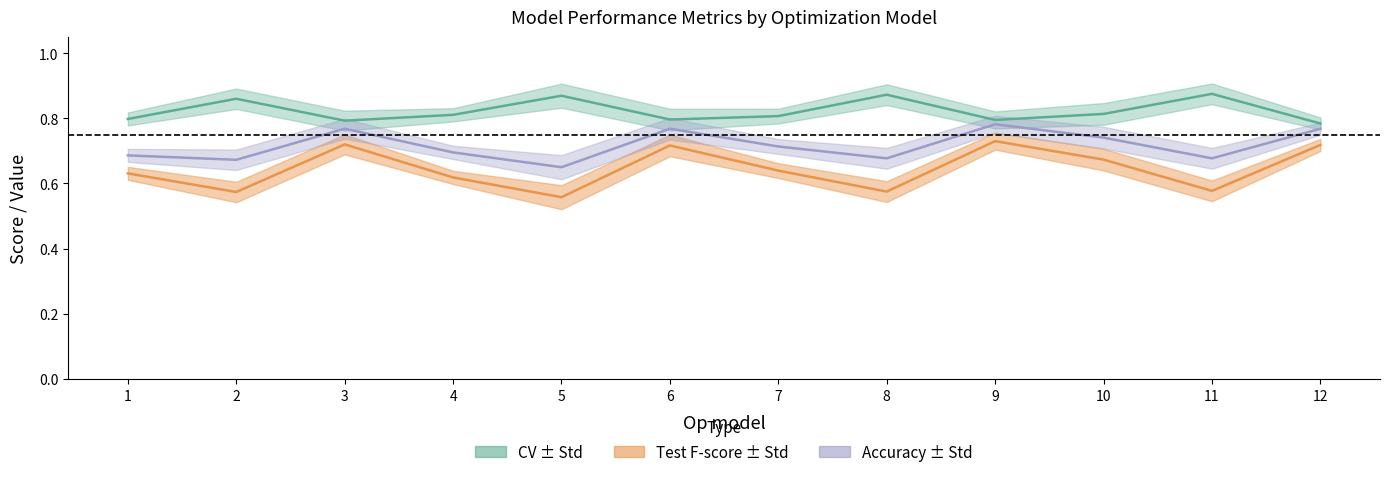

What is the total value across all series at 8?

2.1